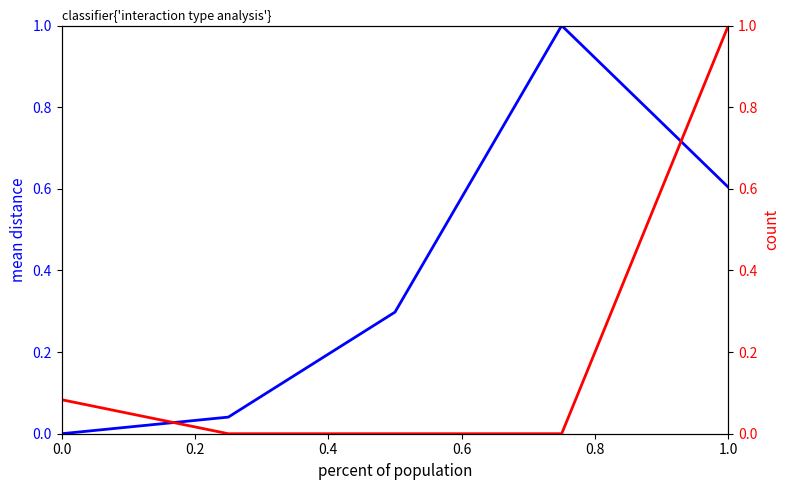

What is the difference between the maximum and minimum values in the count (normalized) series?

1.0